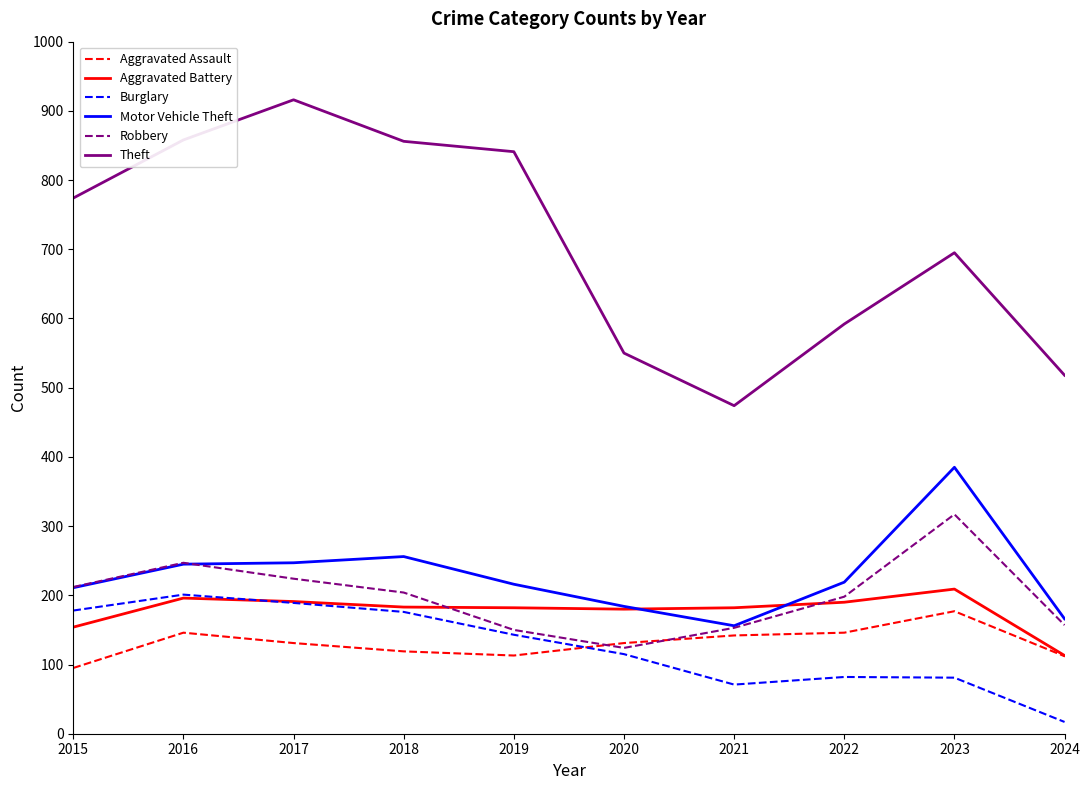

What is the approximate value of Aggravated Assault at 2022, to the nearest 10?

150